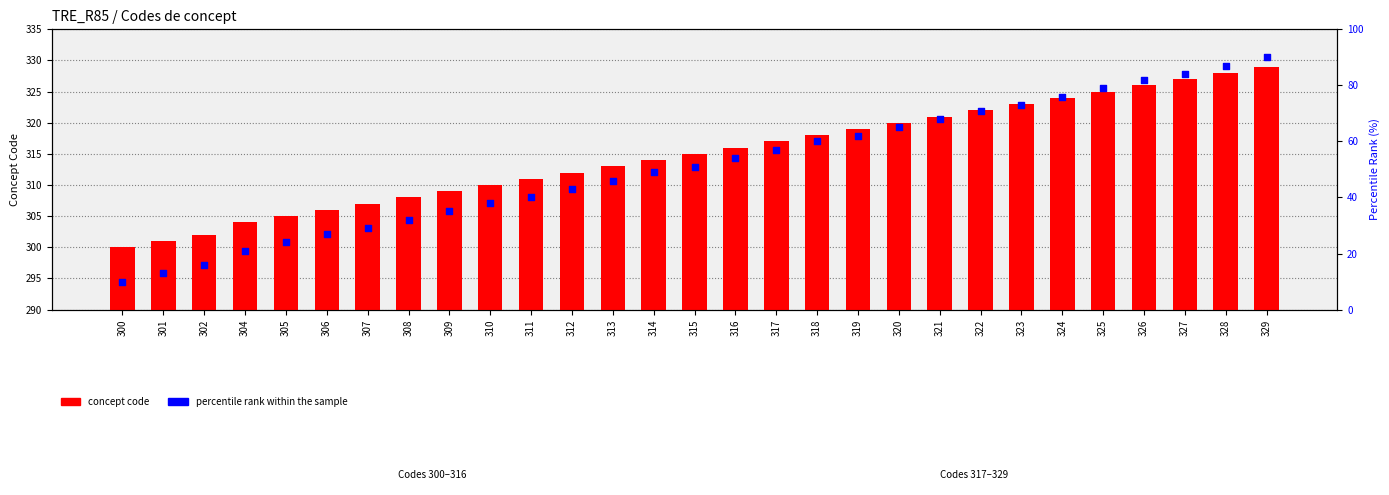

What is the total value across all series at 325?

404